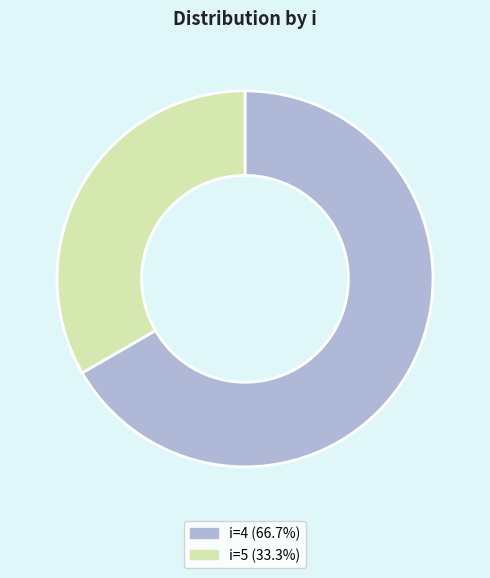

Is there a majority slice in this chart?

Yes